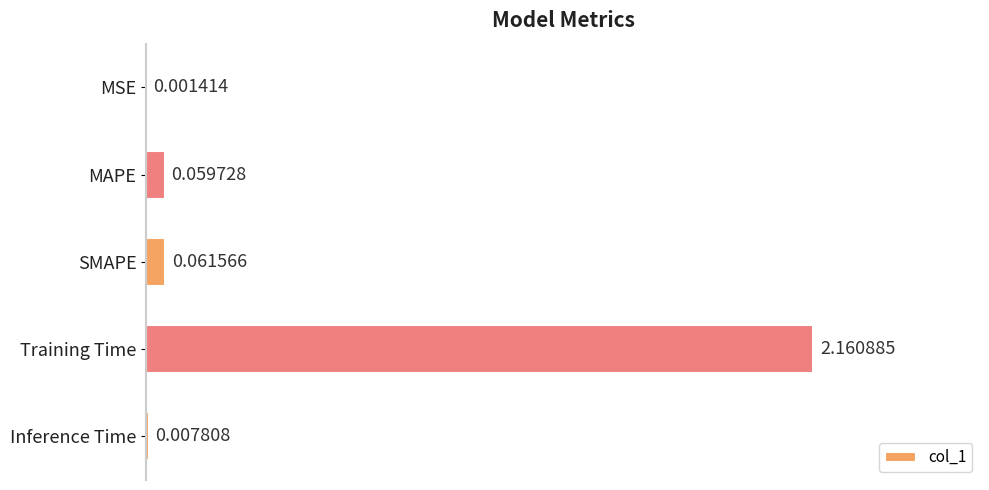

Which label corresponds to the largest value in the chart?

Training Time